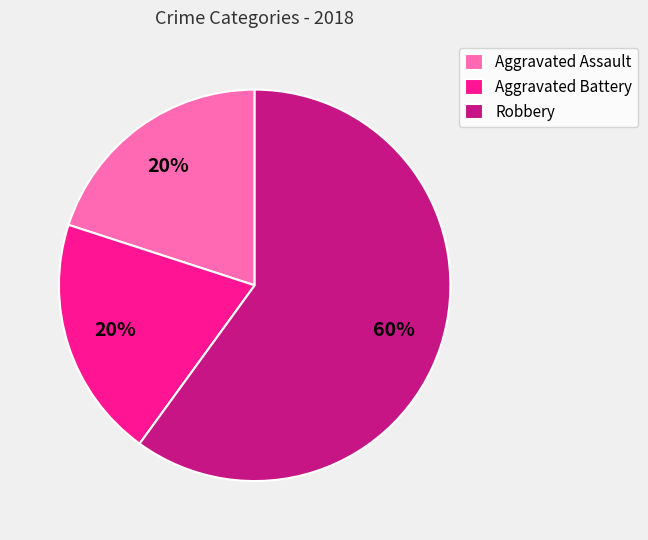

To the nearest percent, what is the combined percentage of Aggravated Battery and Aggravated Assault?

40%